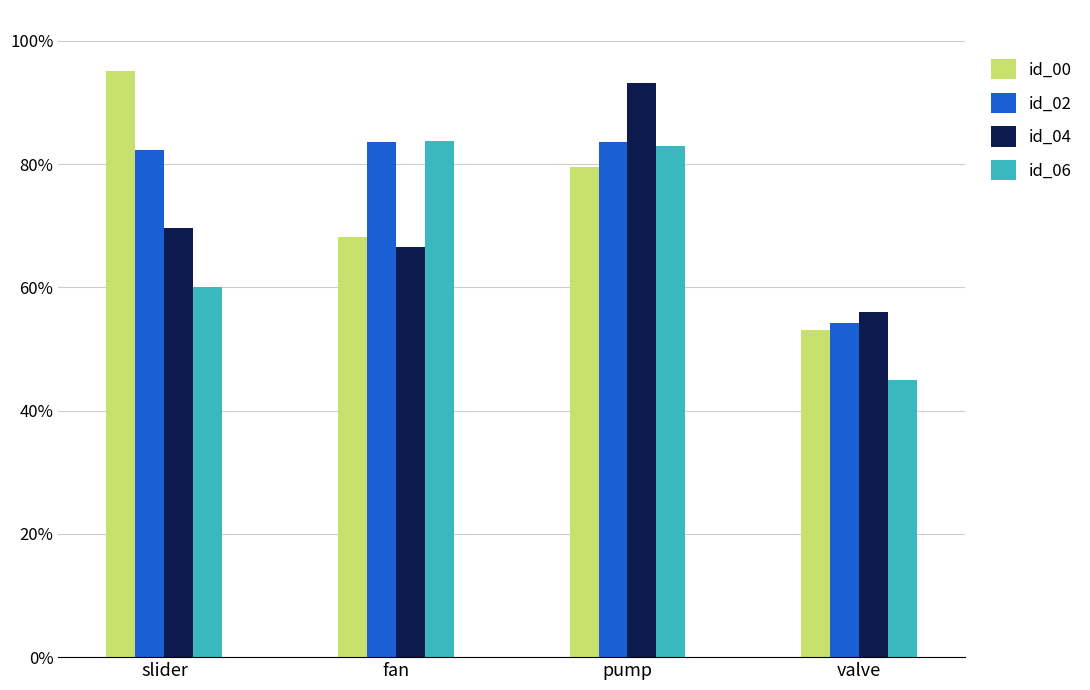

Between slider and pump, which is larger?

slider